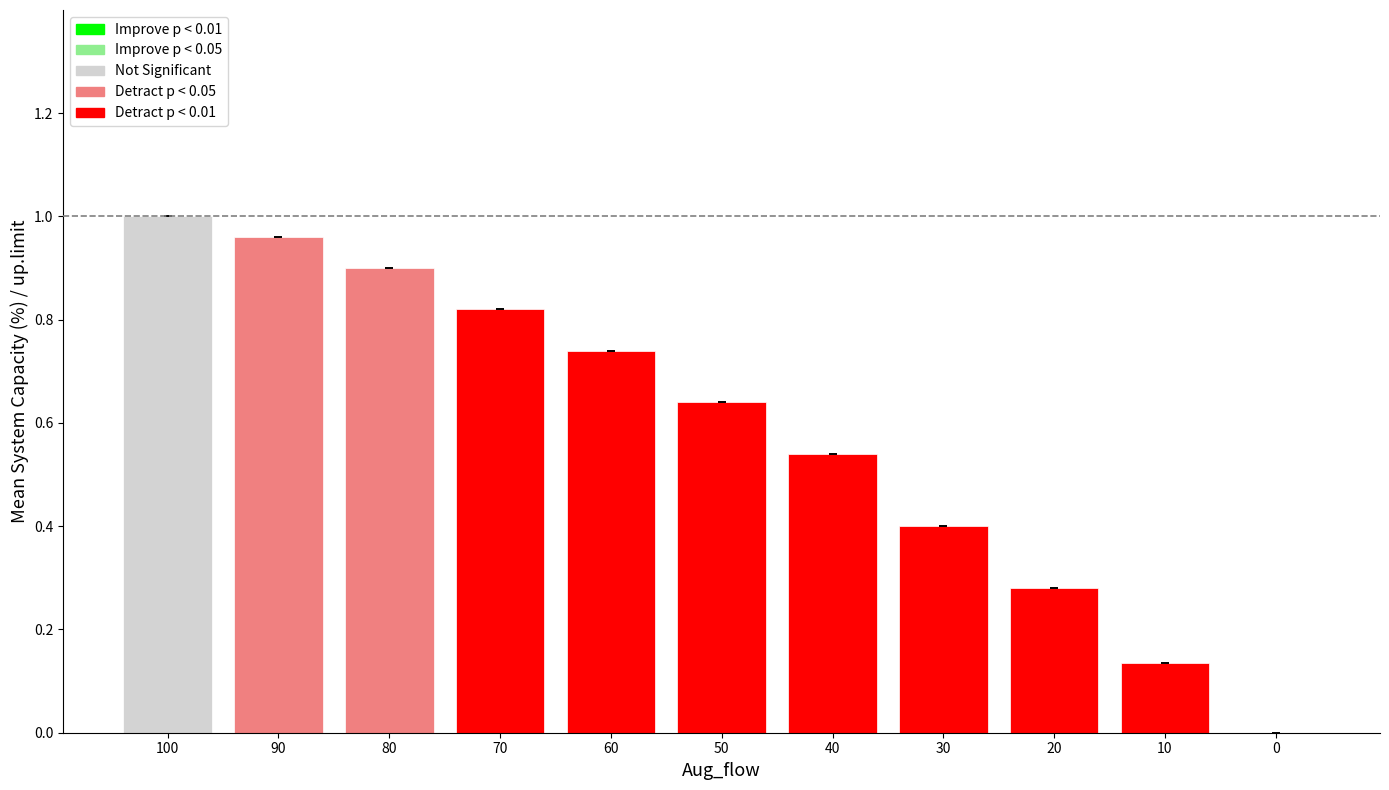

Which has a higher value, 50 or 80?

80